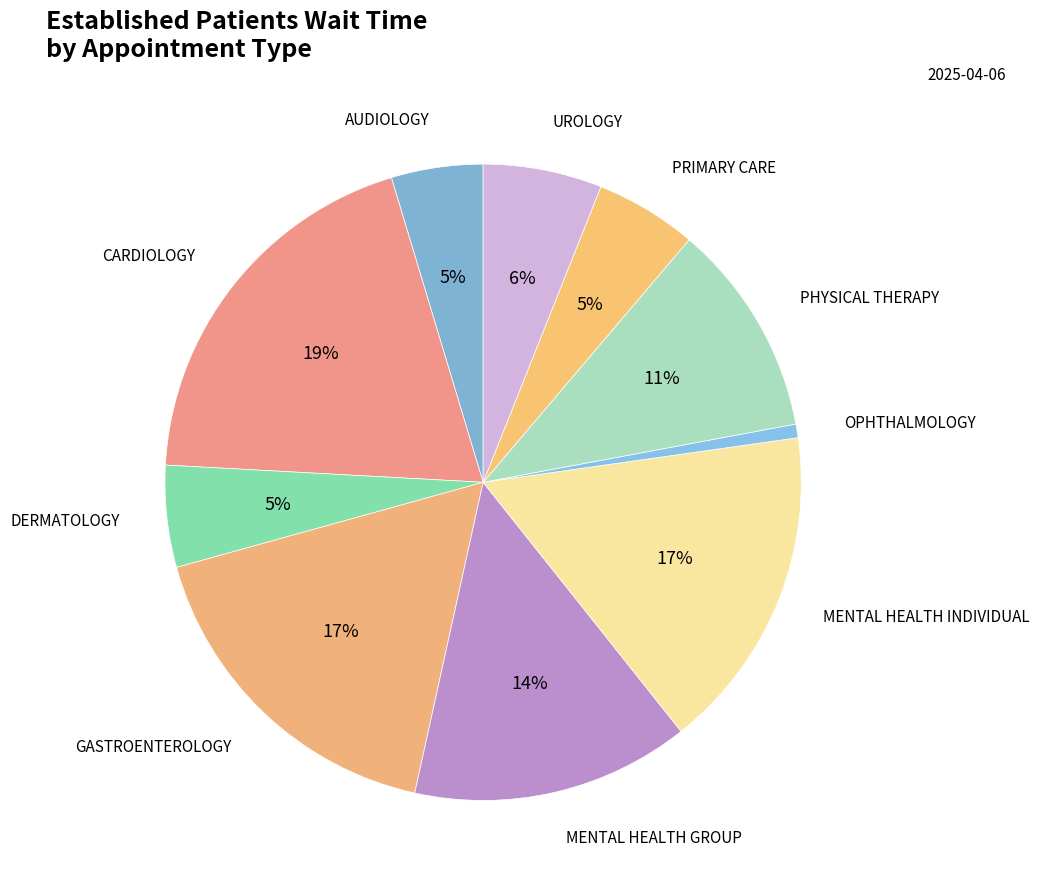

Which has a higher value, DERMATOLOGY or OPHTHALMOLOGY?

DERMATOLOGY